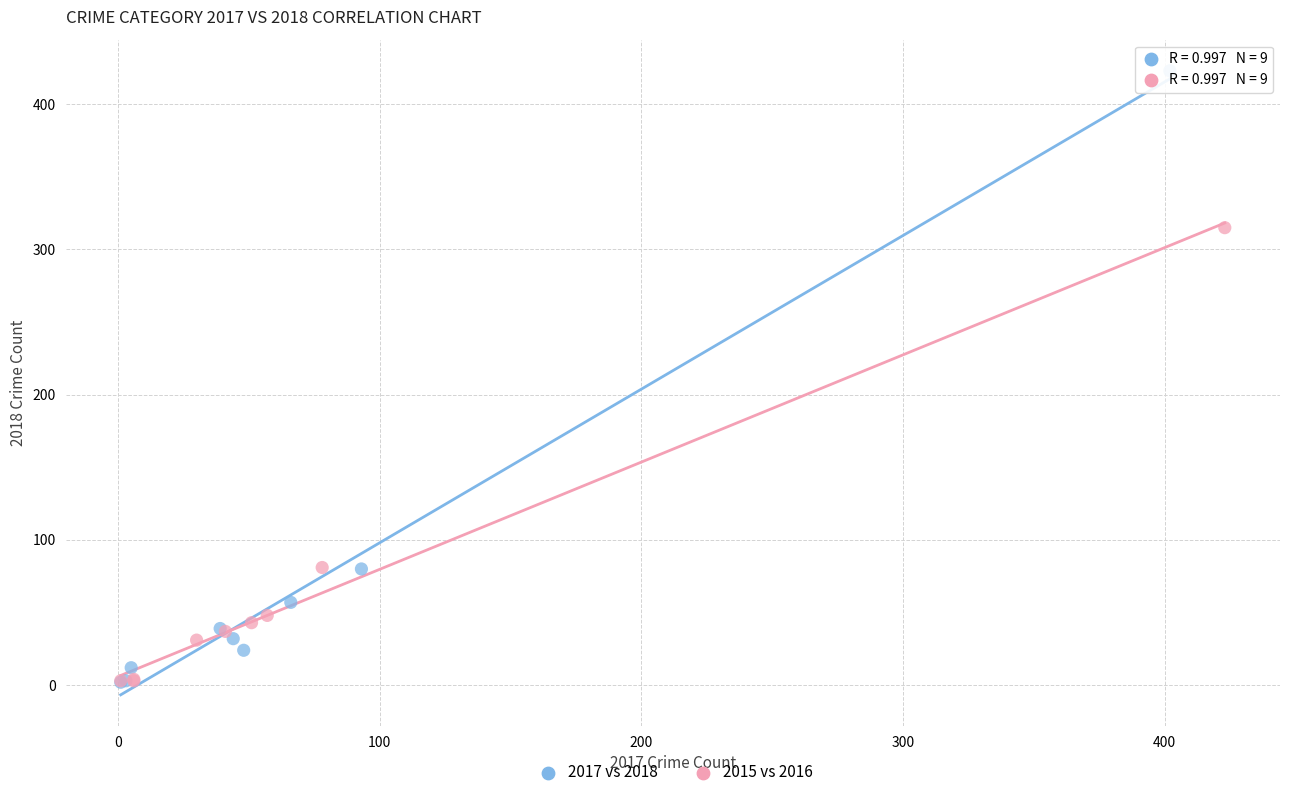

Which series reaches the maximum Y coordinate?

2017 vs 2018